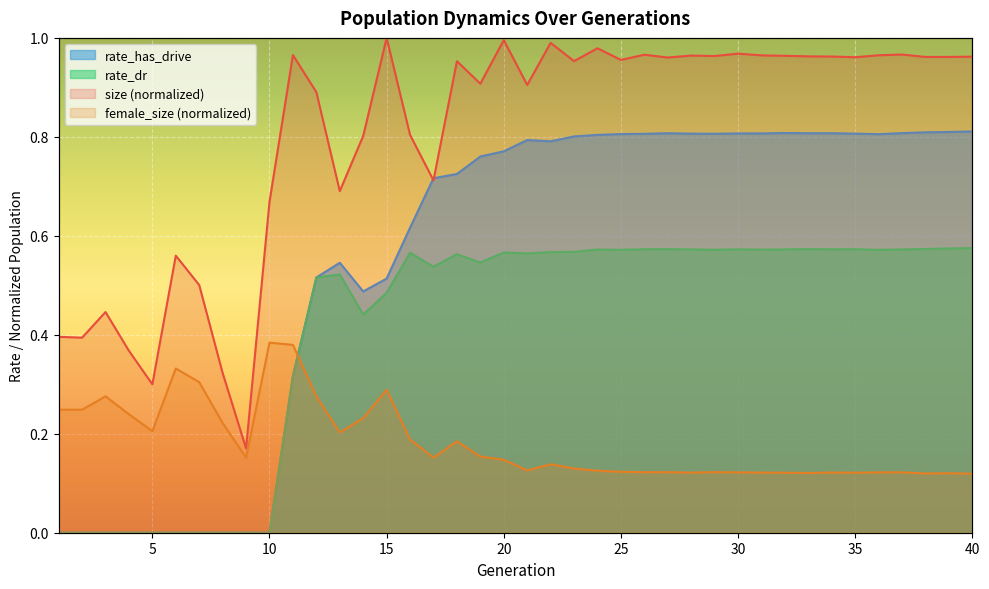

Which series has the widest spread of values?

size